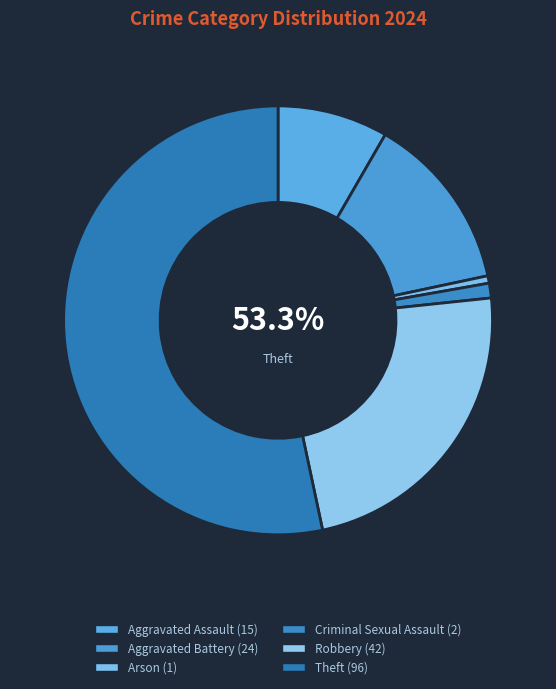

To the nearest percent, what is the difference between the largest and smallest slice percentages?

53%